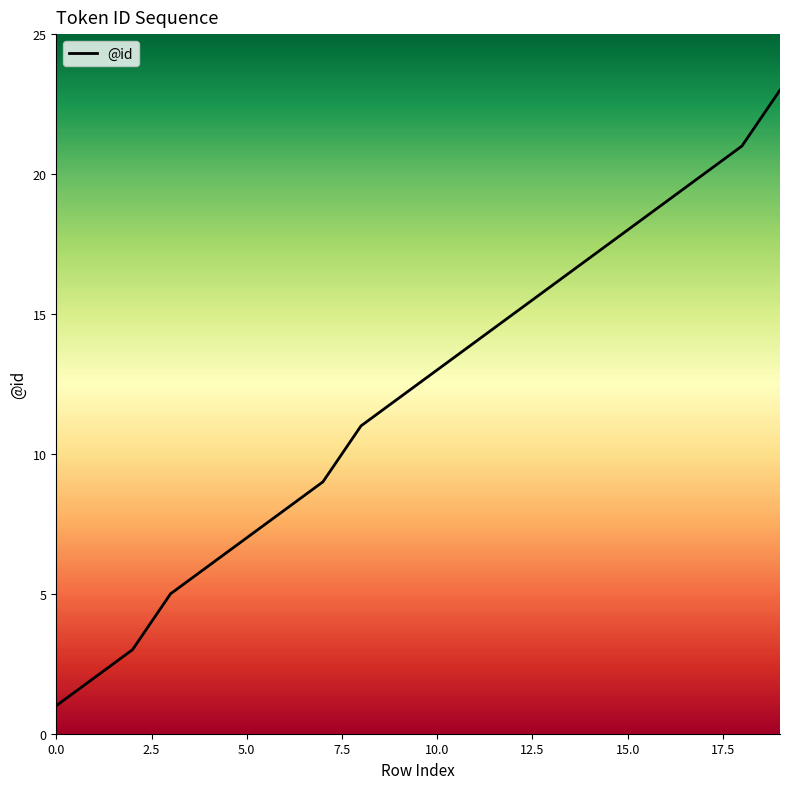

What is the difference between the maximum and minimum values?

22